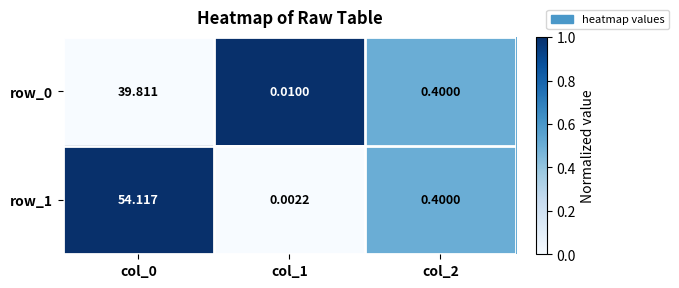

Which series changed the most between col_0 and col_1?

row_1